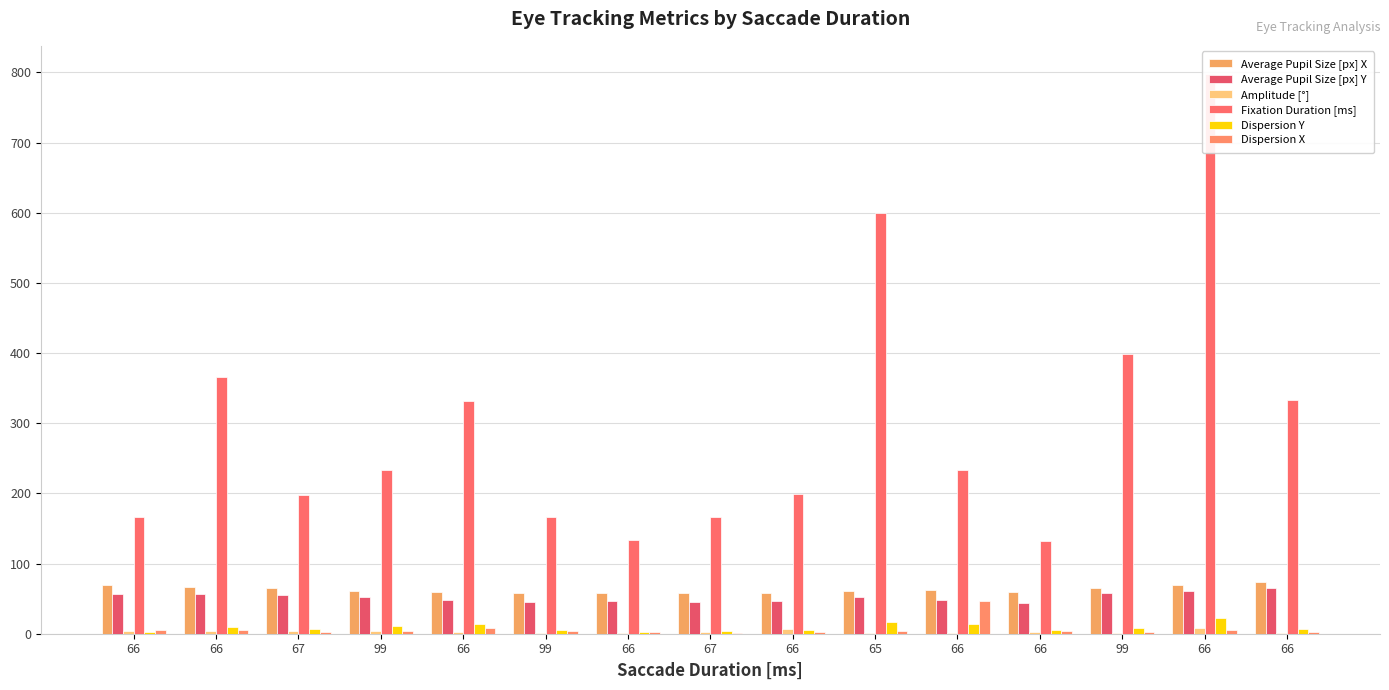

Count the number of data series in this chart.

6